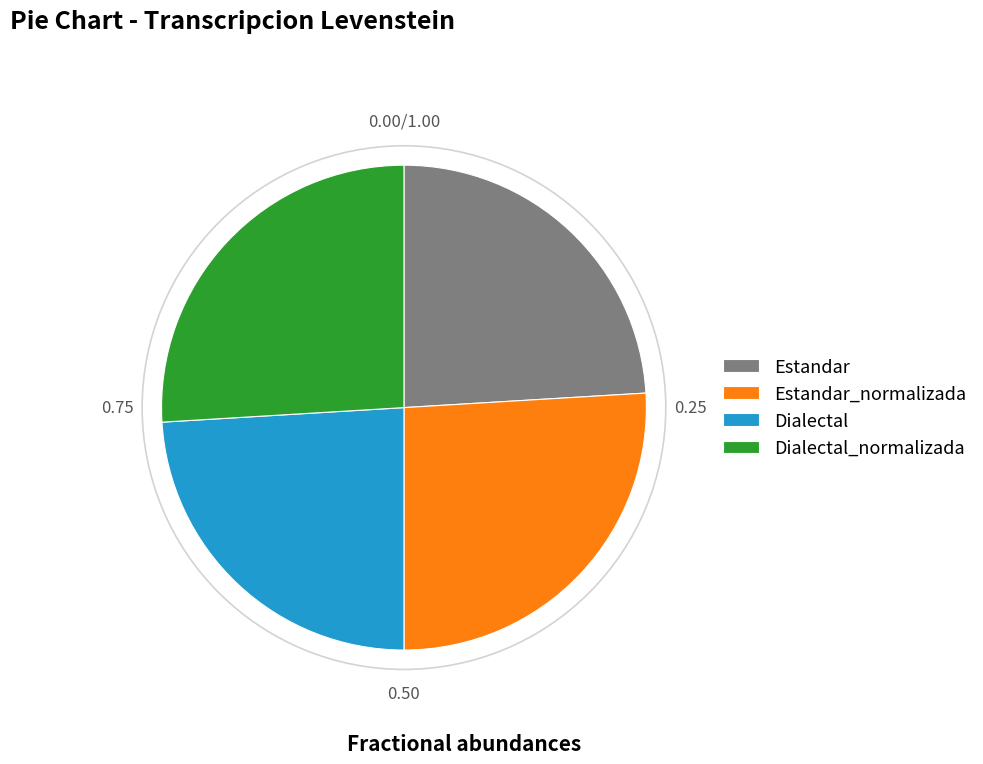

Which has a higher value, Dialectal or Estandar_normalizada?

Estandar_normalizada